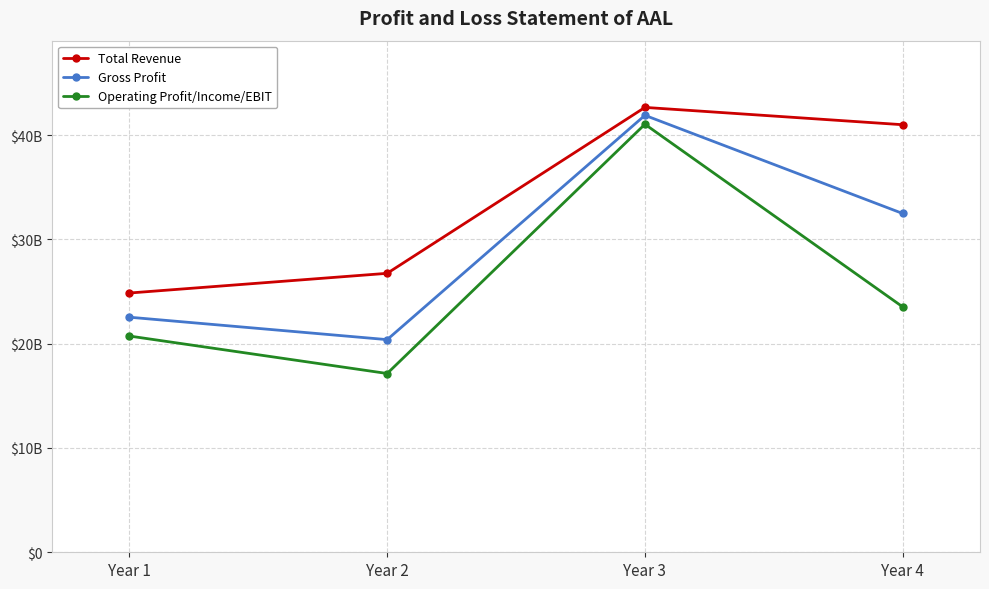

Rank the series at Year 1 from lowest to highest value.

Operating Profit/Income/EBIT, Gross Profit, Total Revenue